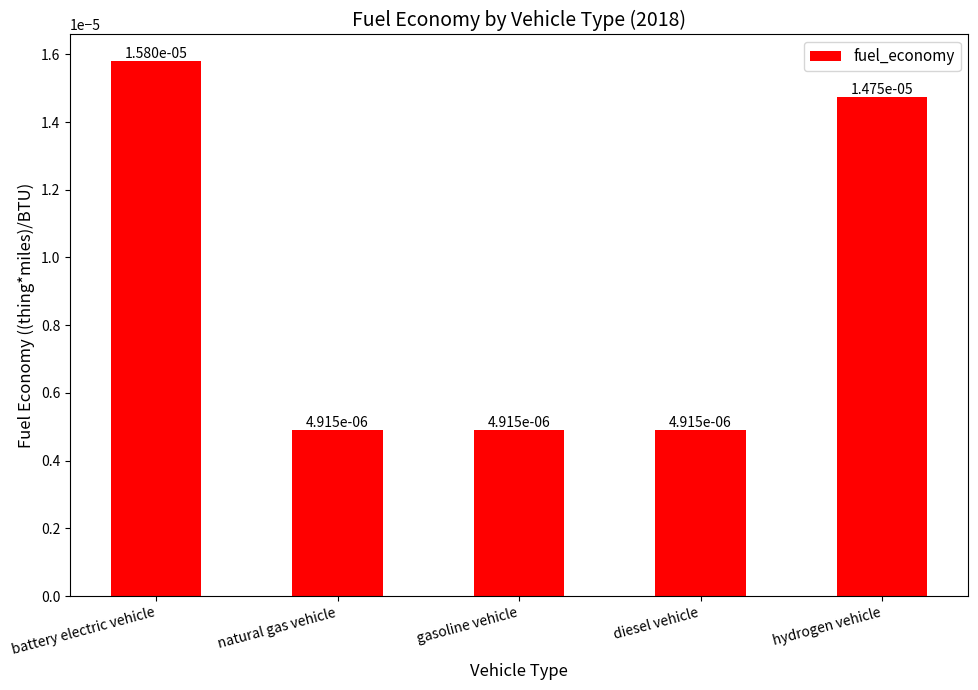

Count the values in the range 0 to 1.

5